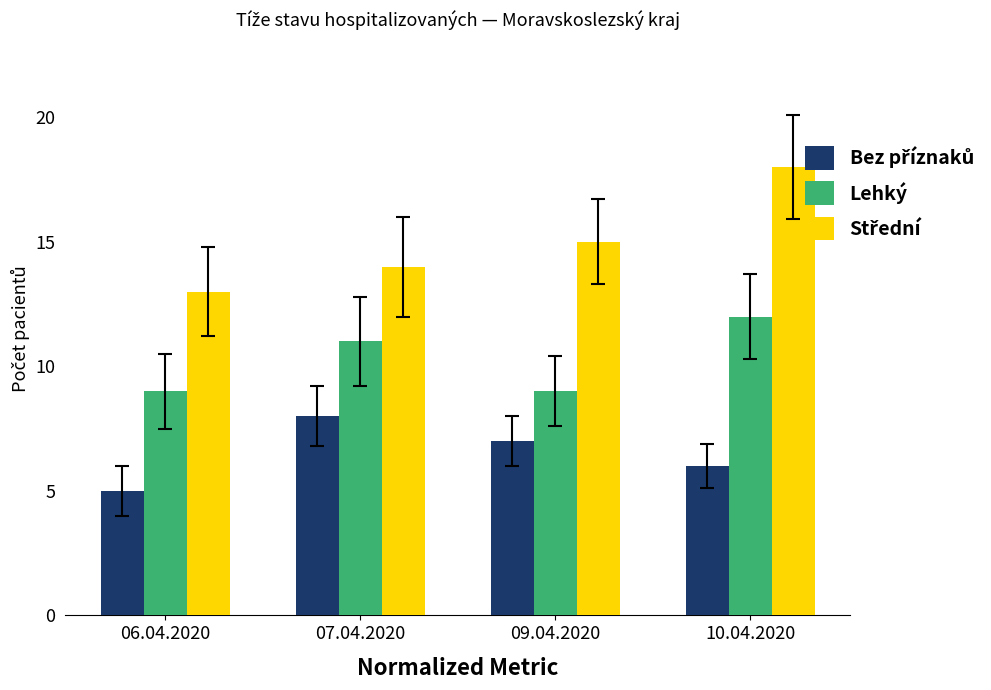

What is the average value of the Lehký series?

10